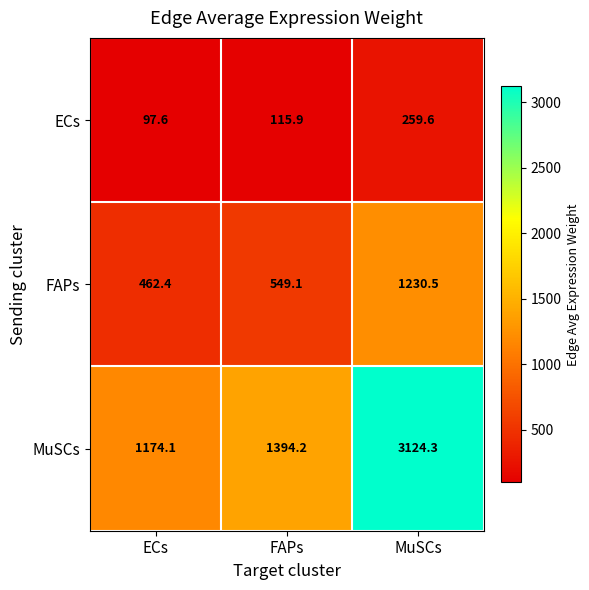

Which category has the highest value in the MuSCs series?

MuSCs